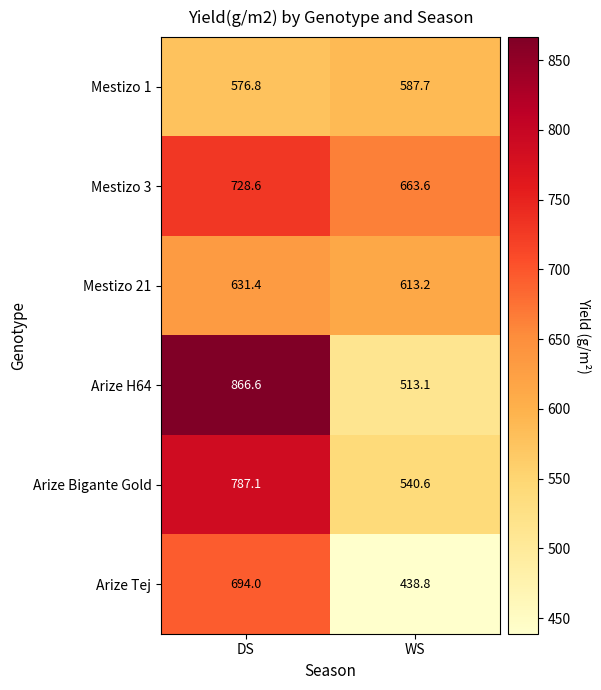

Where does the Mestizo 3 series first go above 728?

DS